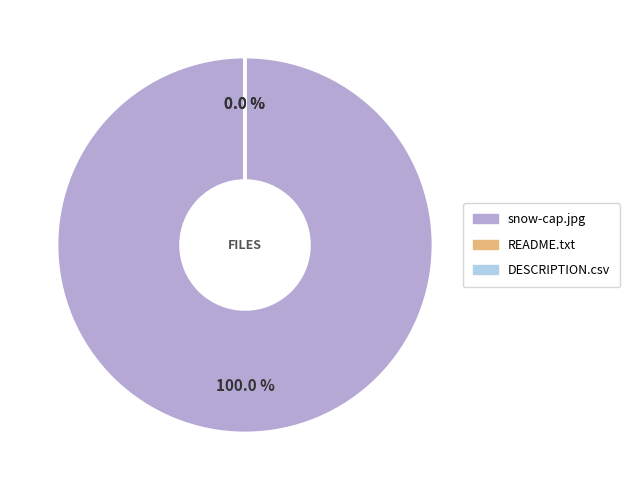

Is there any slice that represents more than half of the pie?

Yes